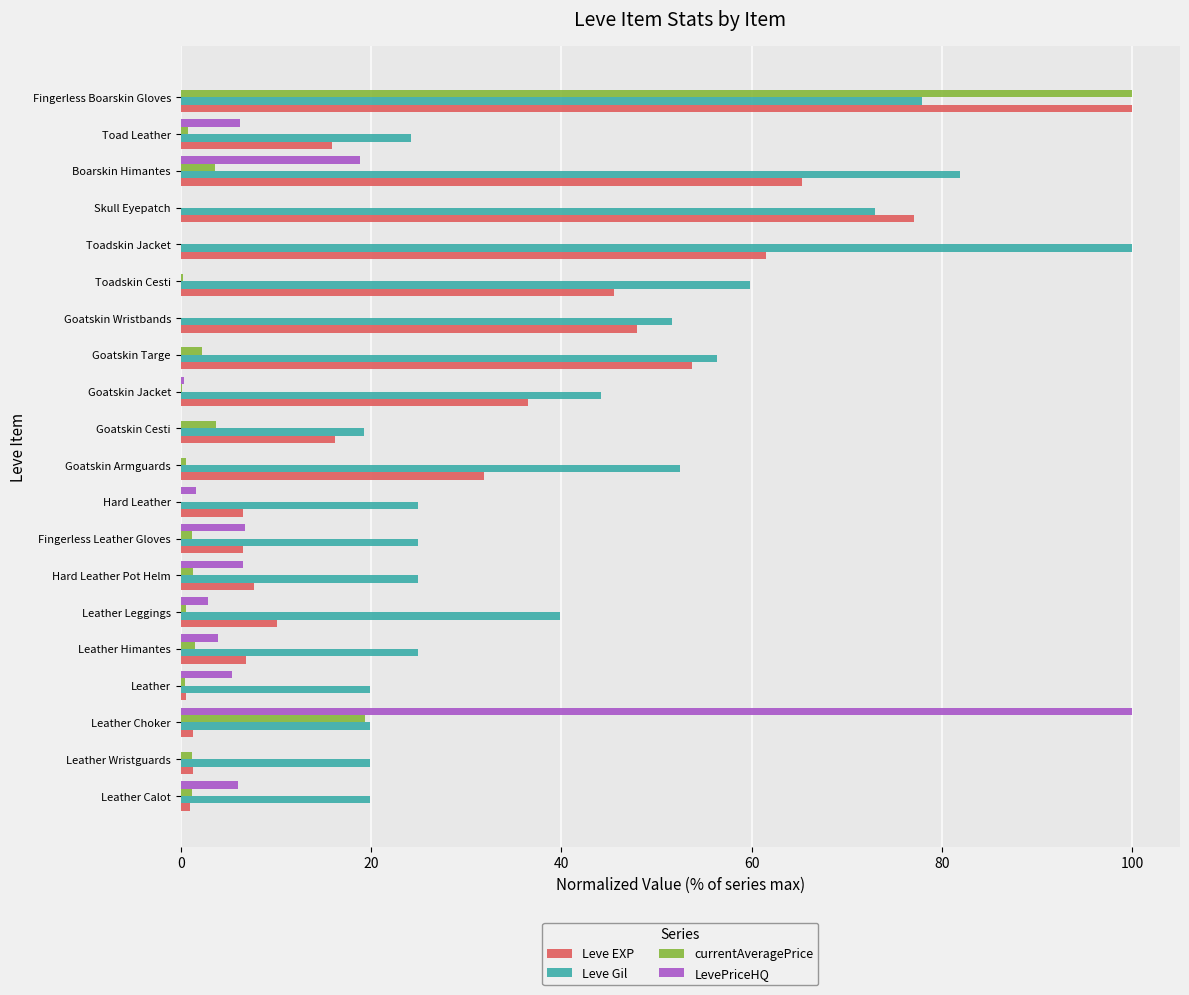

Which series changed the most between Leather Leggings and Goatskin Armguards?

Leve EXP